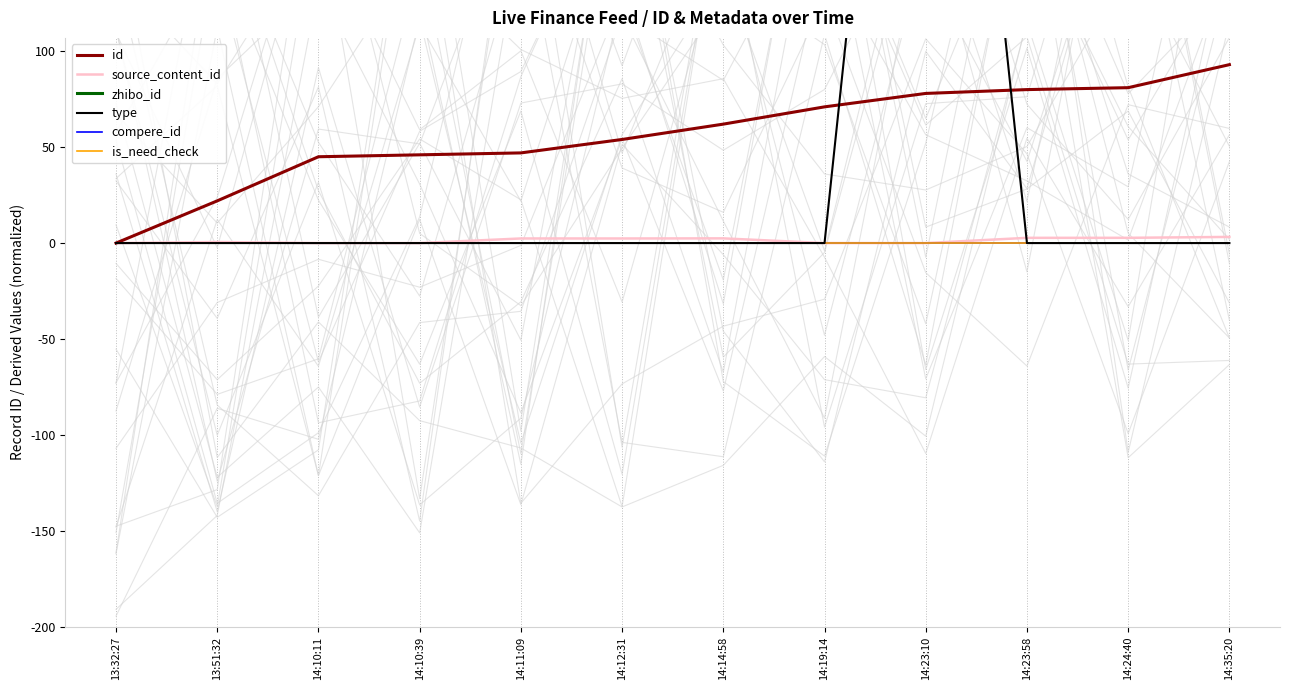

True or false: source_content_id has a value of 2.5 at 14:14:58.

True